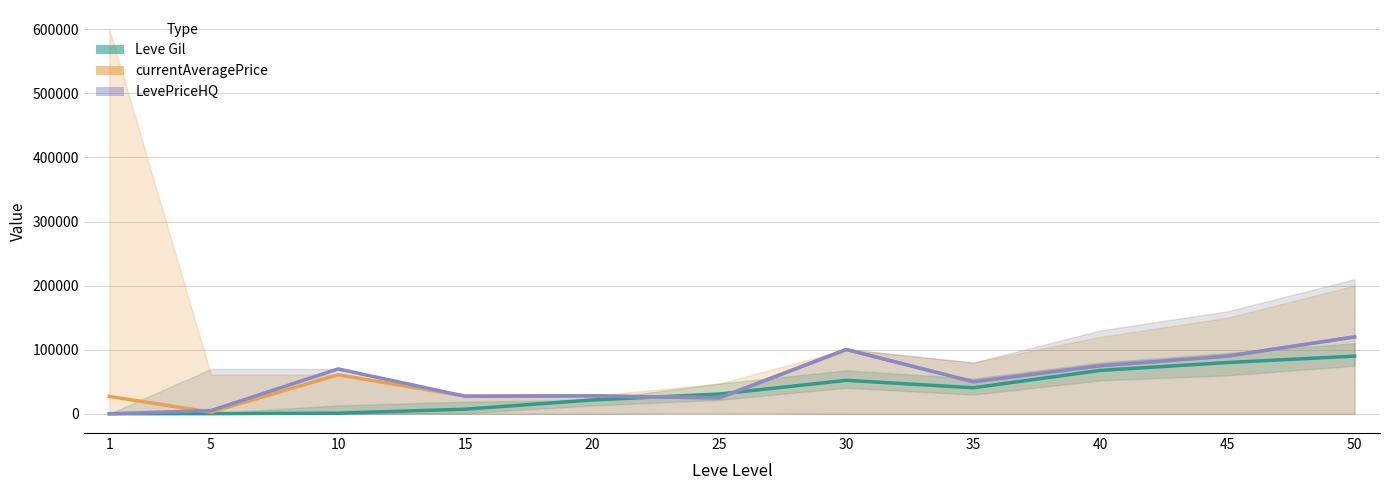

What is the difference between the second highest and minimum values in the Leve Gil series?

79840